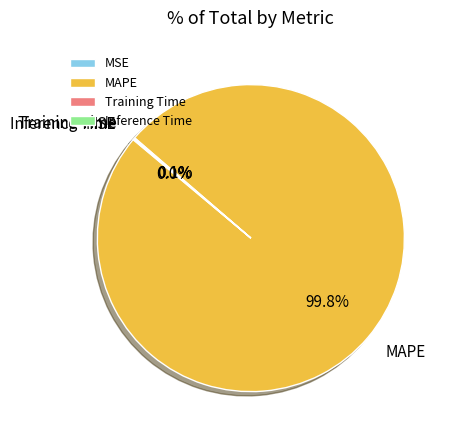

What is the largest slice in the pie chart?

MAPE